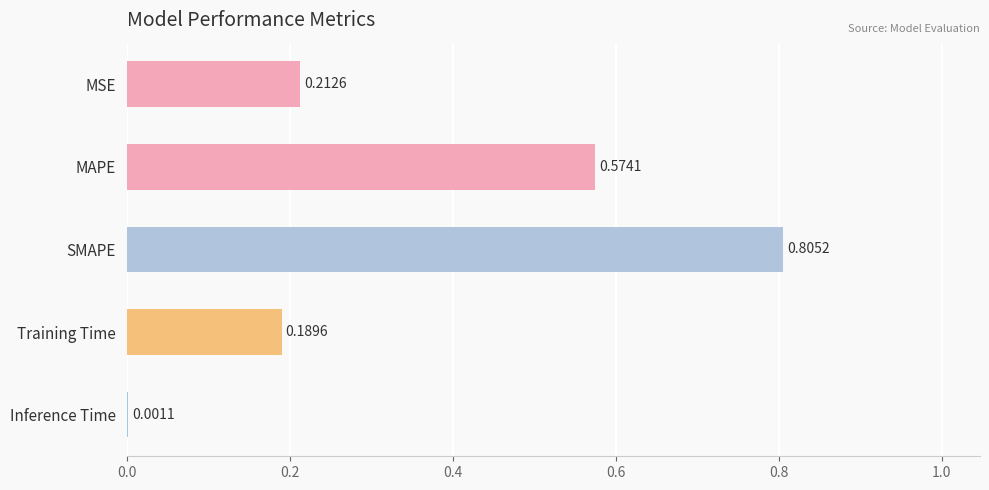

What is the sum of the values at SMAPE and MAPE?

1.4